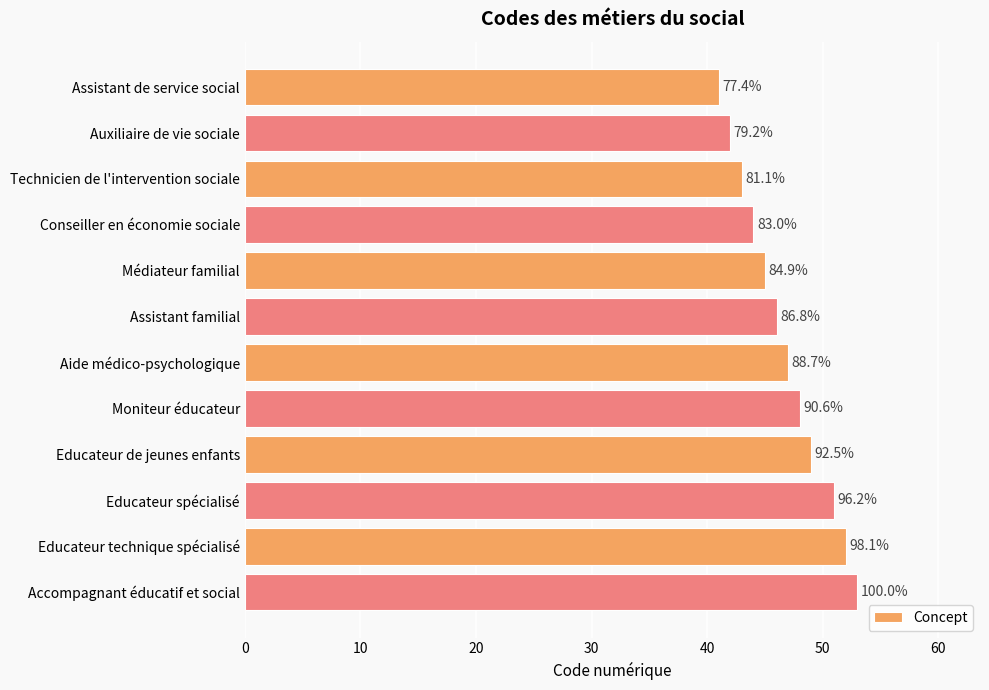

Are the bars horizontal?

Yes